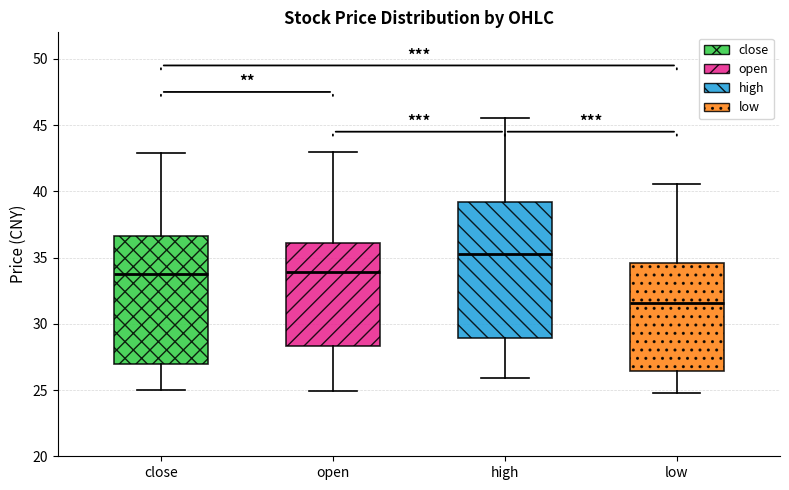

Reading left to right, transcribe this box plot: for each box, give where its median line is, the range the box spans, and where its two whiskers end, as read against the y-axis. The values are not printed on the chart, so give them approximately, as read against the axis.

close: median 34.0, box 27.0 to 36.5, whiskers 25.0 to 43.0
open: median 34.0, box 28.5 to 36.0, whiskers 25.0 to 43.0
high: median 35.5, box 29.0 to 39.0, whiskers 26.0 to 45.5
low: median 31.5, box 26.5 to 34.5, whiskers 25.0 to 40.5